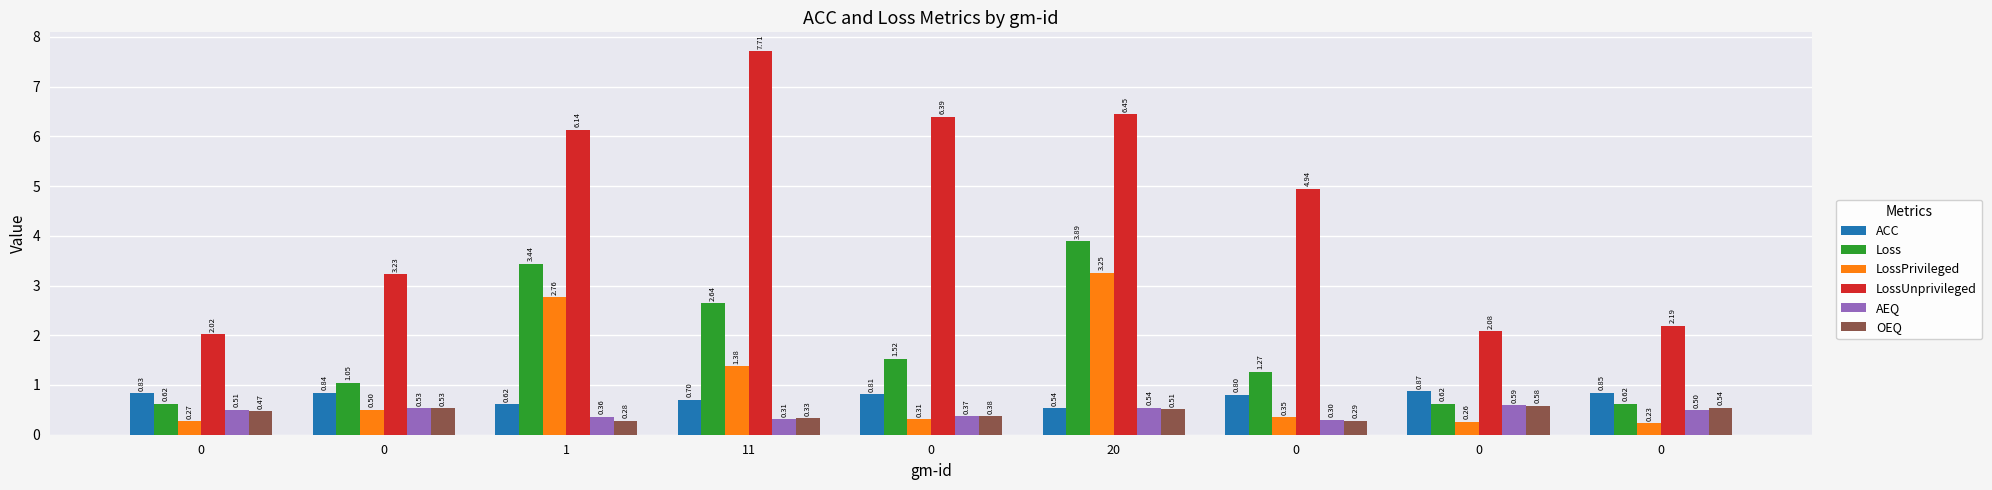

Is it true that LossUnprivileged equals 2.1 at 0?

True